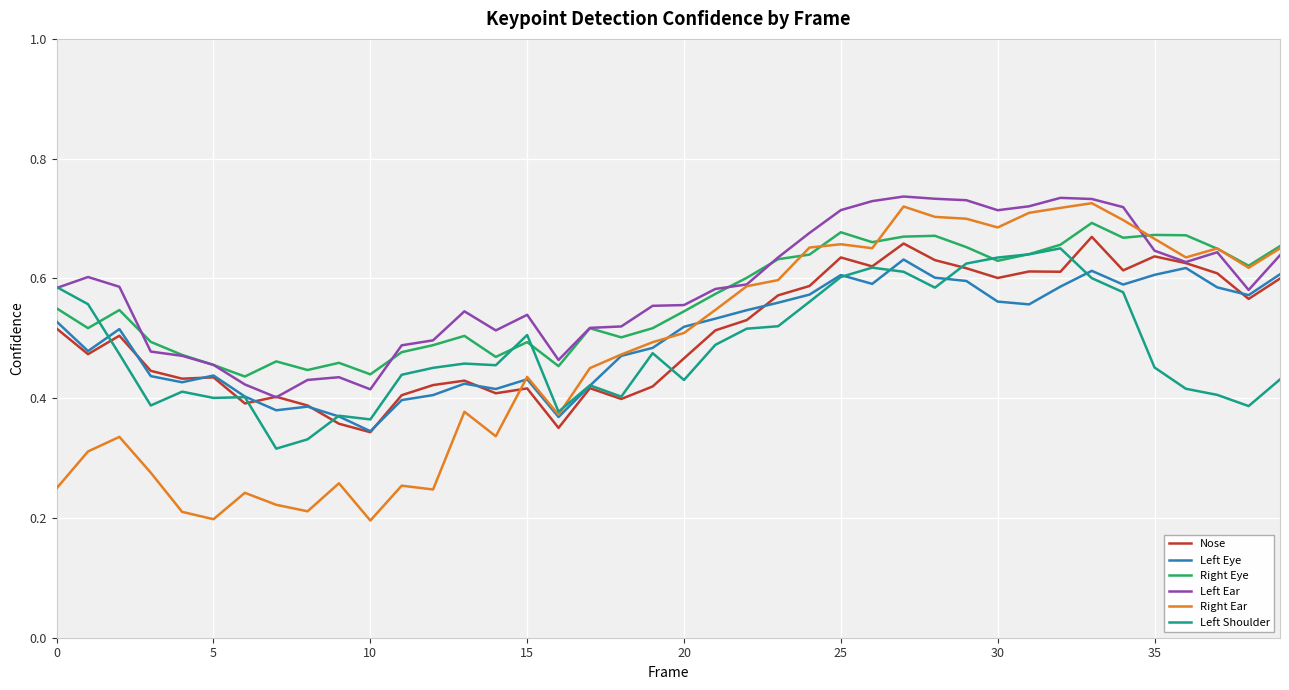

Which series has the widest spread of values?

Right Ear